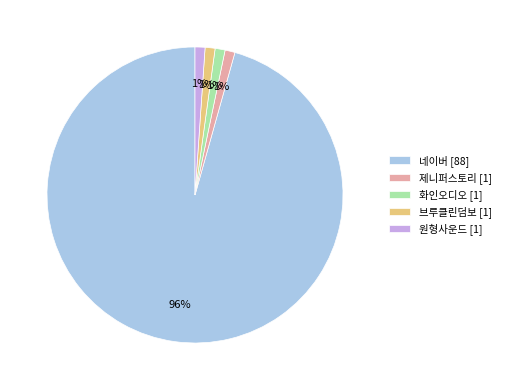

Do 브루클린덤보 [1] and 화인오디오 [1] together represent more than half of the pie?

No